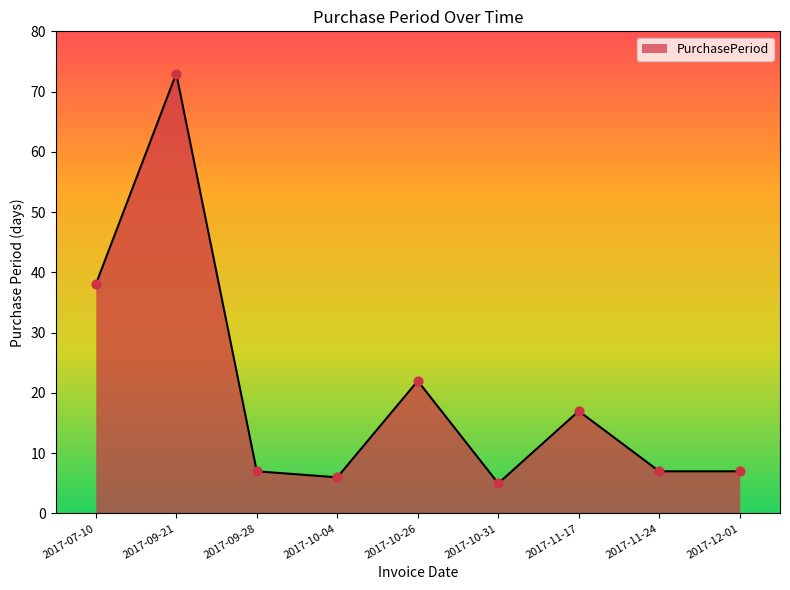

What is the ratio of the value at 2017-10-04 to the value at 2017-09-21?

0.1